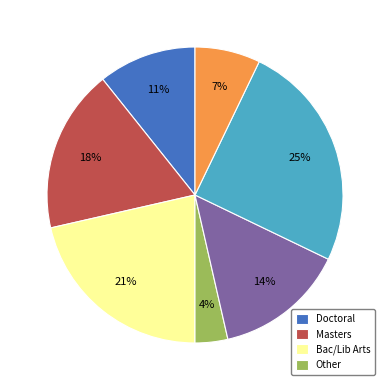

Does any single category account for the majority?

No